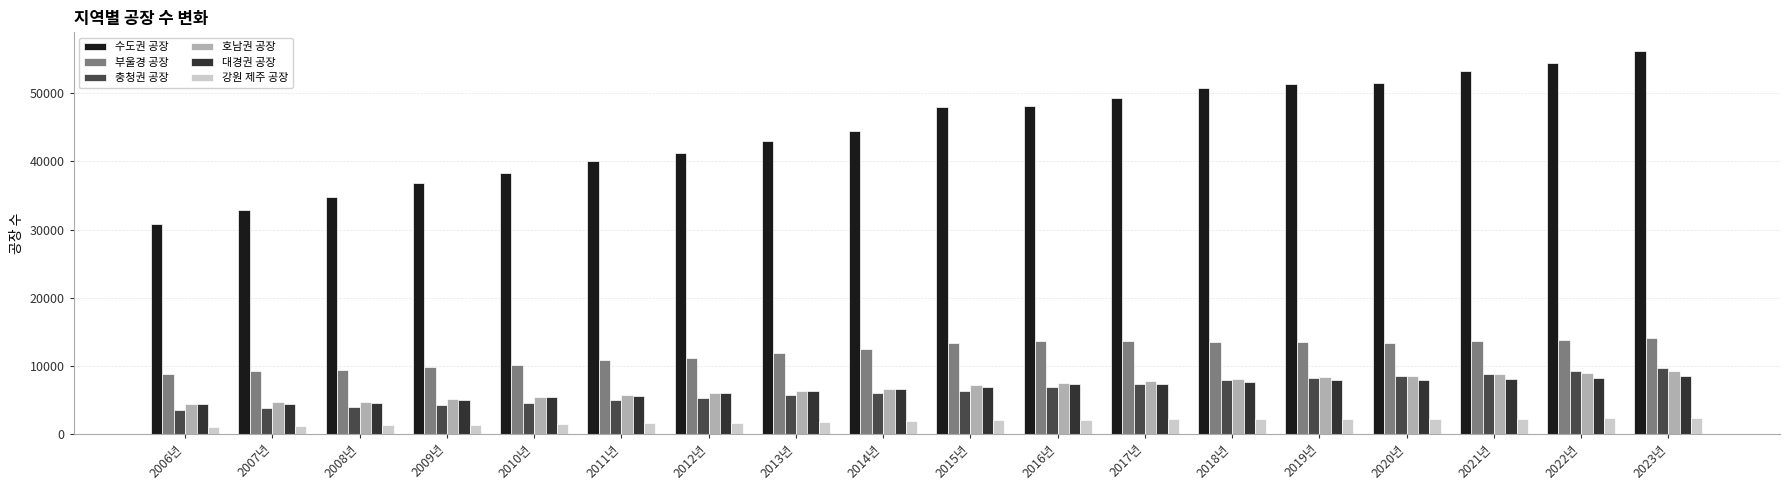

What is the maximum value for 수도권 공장?

56155